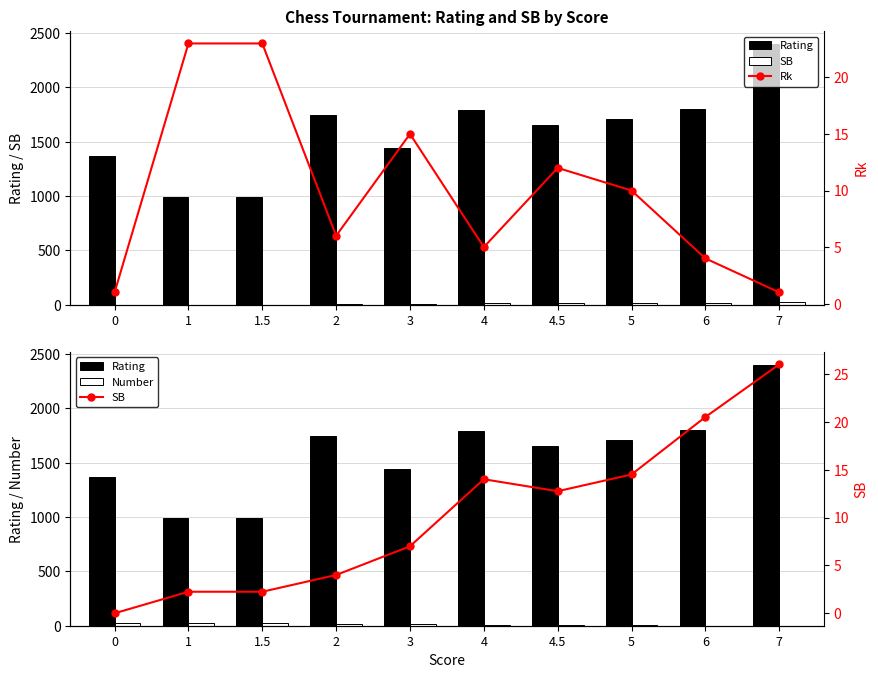

How many series are shown in this chart?

4